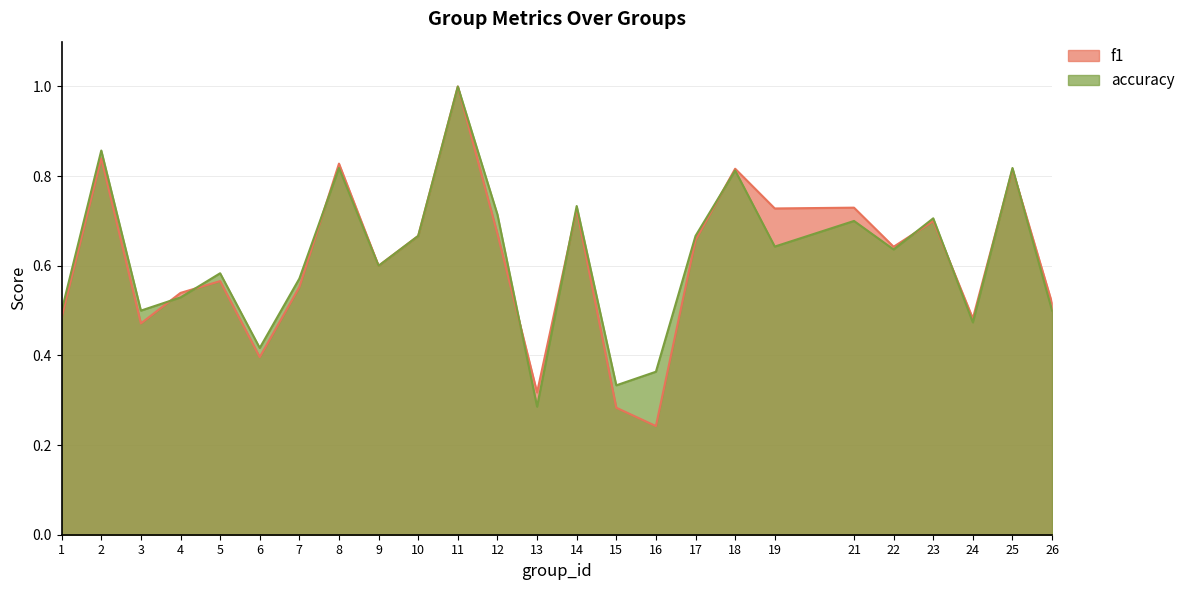

The value of accuracy at 16 is 0.4. True or false?

True